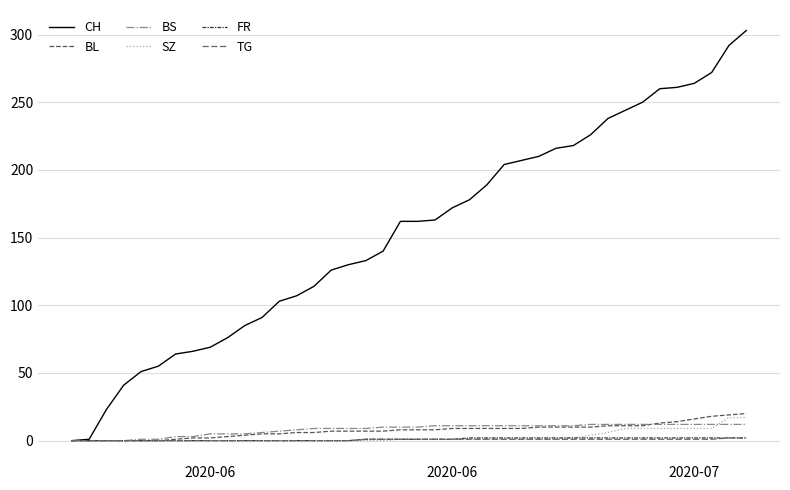

Is this an area chart (filled region under the line)?

No